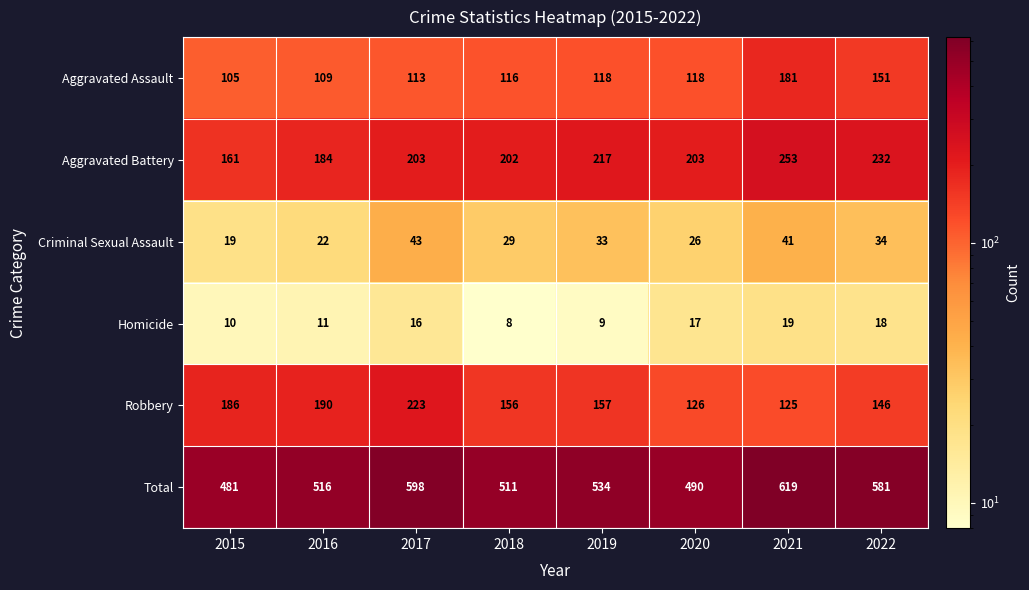

What is the maximum value shown in the chart?

619